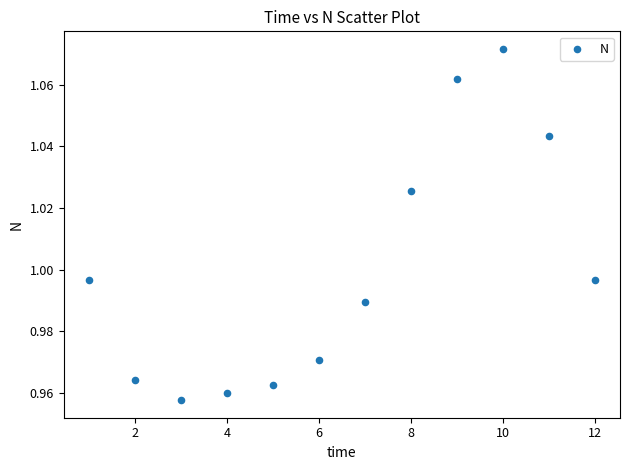

What is the range of X values (max minus min)?

11.0